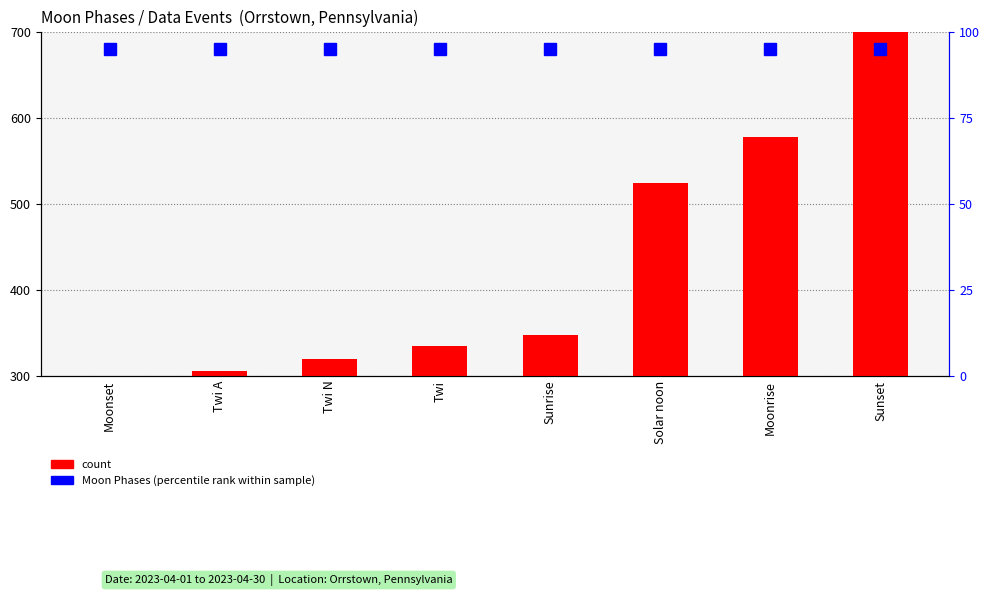

At how many categories does at least one series exceed 561?

2